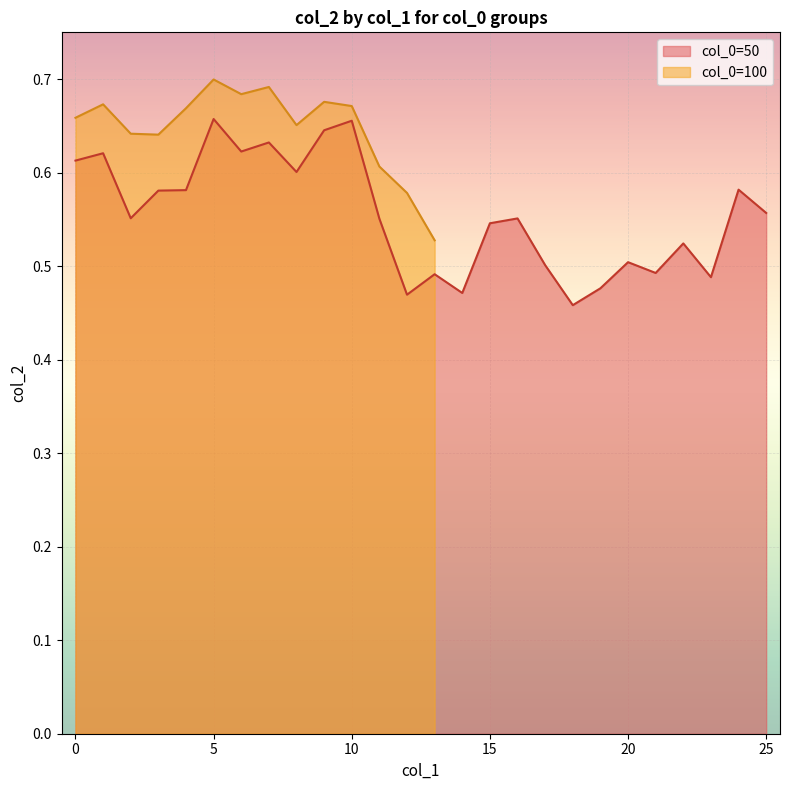

What is the sum of all values?

14.4